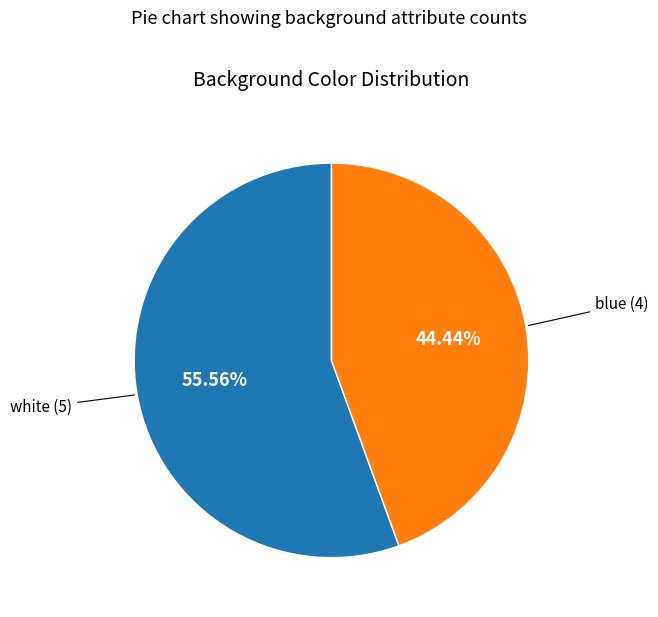

Is there a majority slice in this chart?

Yes